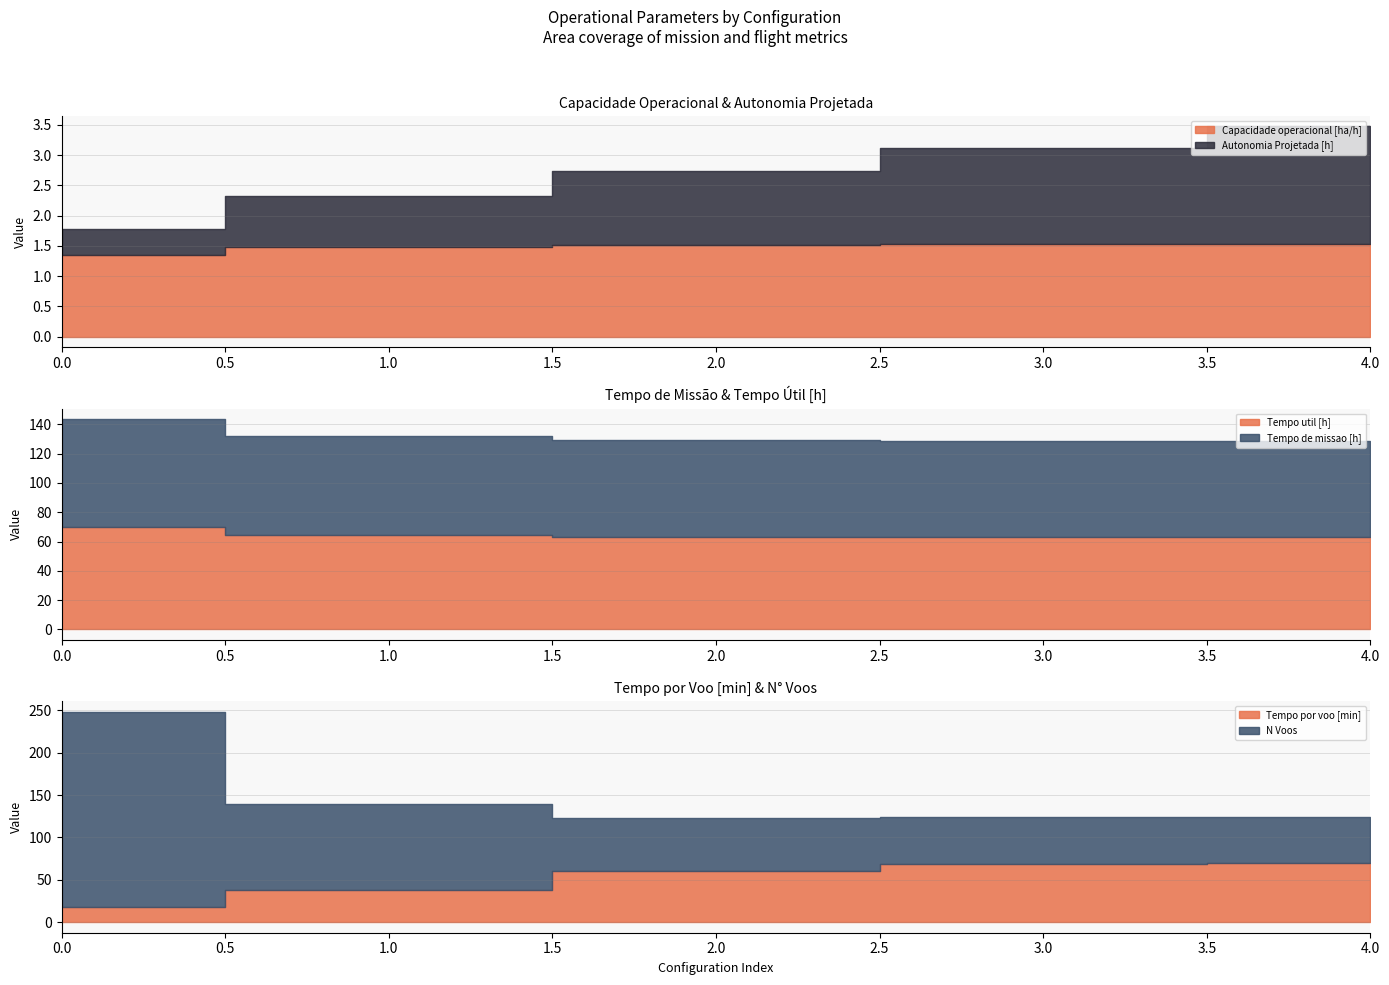

Is it true that Tempo de missao [h] equals 114.0 at 3?

False